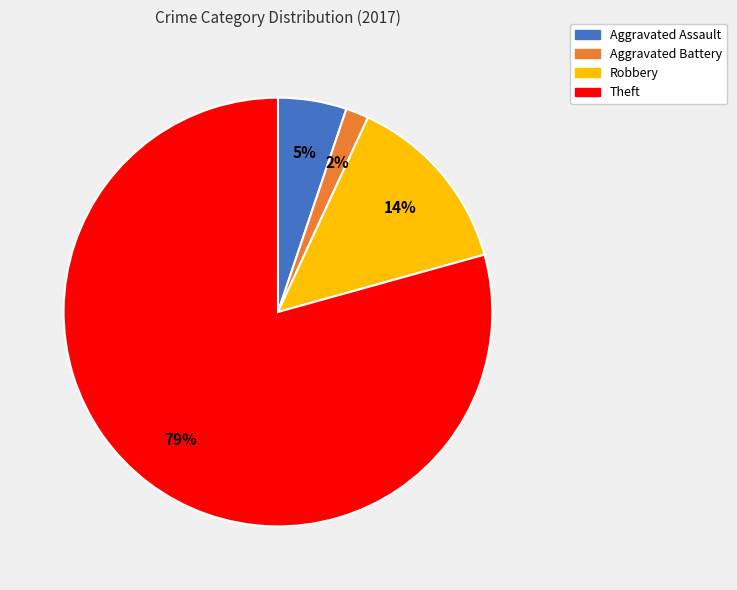

Which slice represents more than half of the pie?

Theft